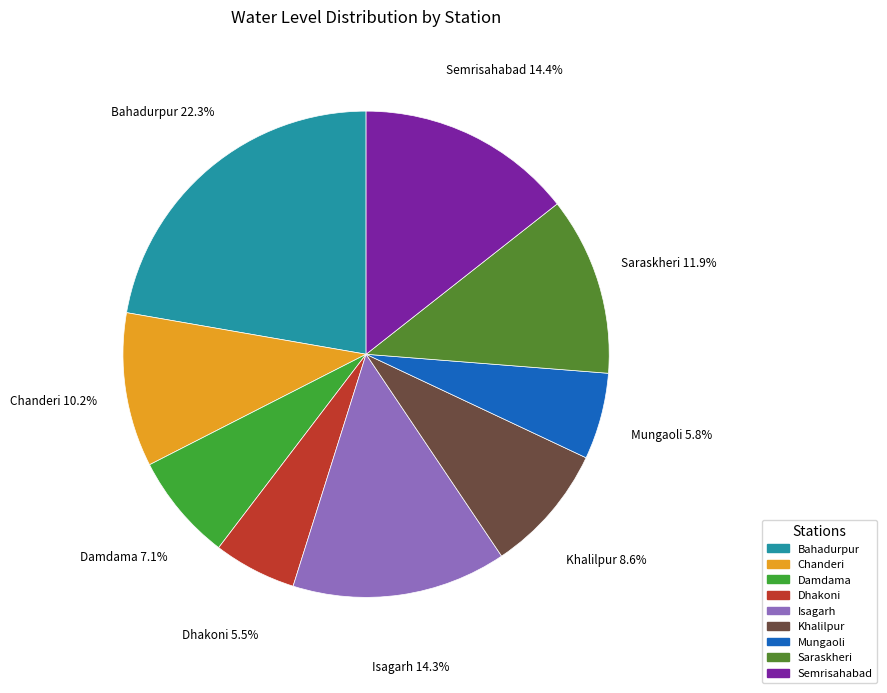

To the nearest percent, what percentage of the pie is Bahadurpur?

22%